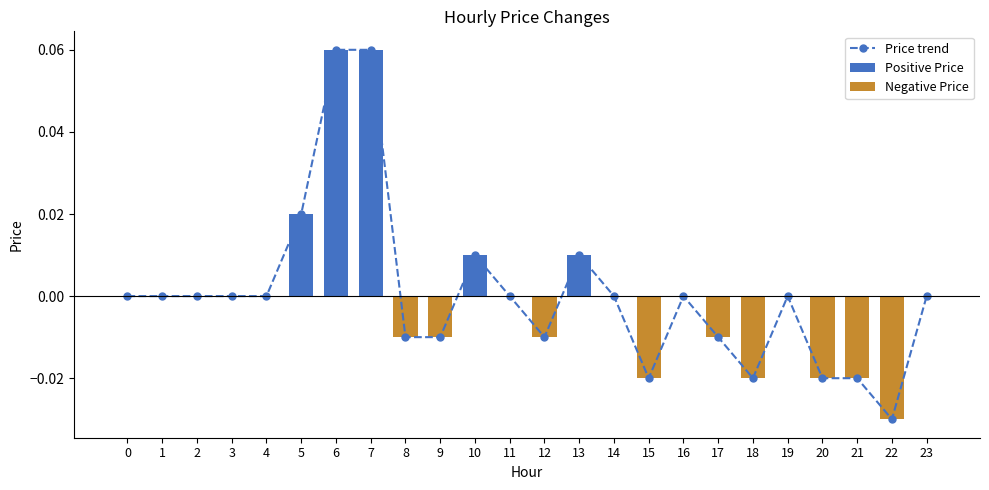

List the series in order of their overall mean, lowest first.

Negative Price, Price trend, Positive Price